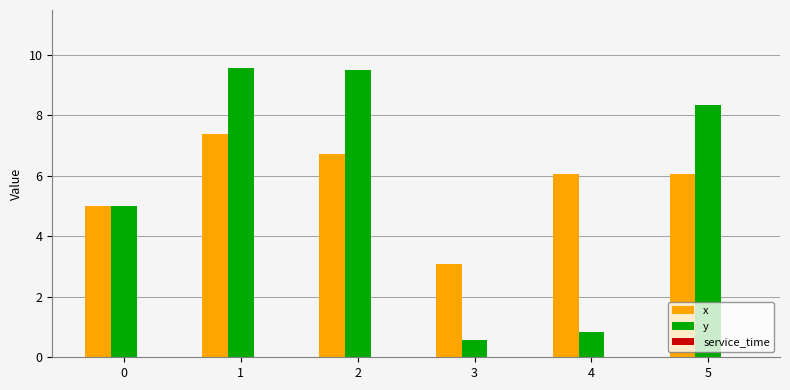

Rank the series by their maximum value, from highest to lowest.

y, x